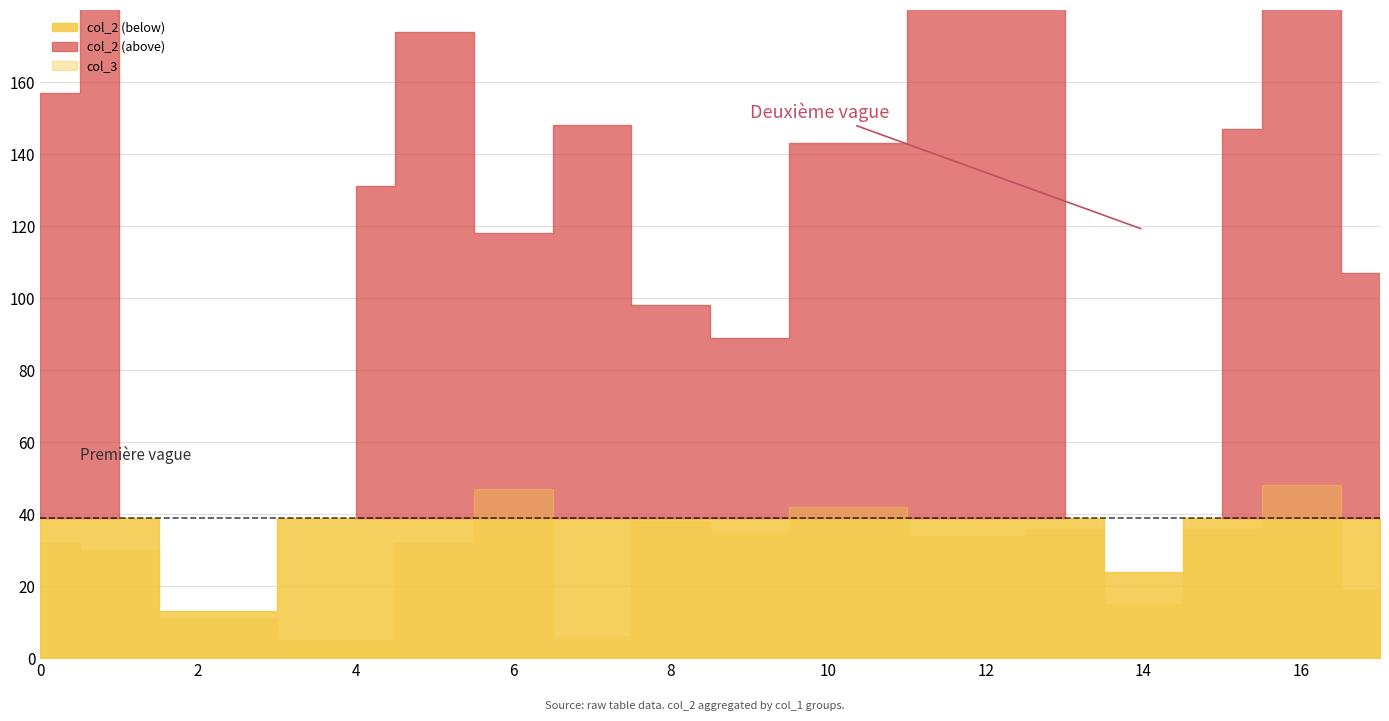

Which series has the largest range (max minus min)?

col_2